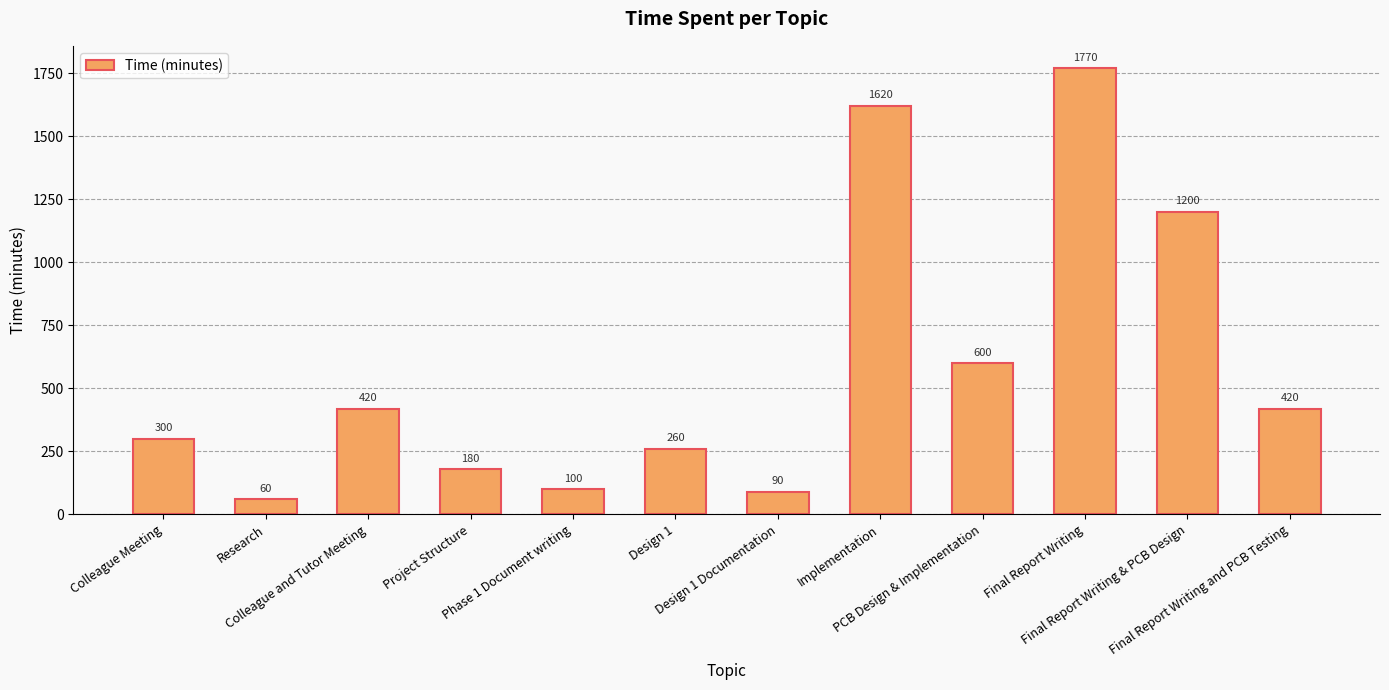

What is the smallest value displayed?

60